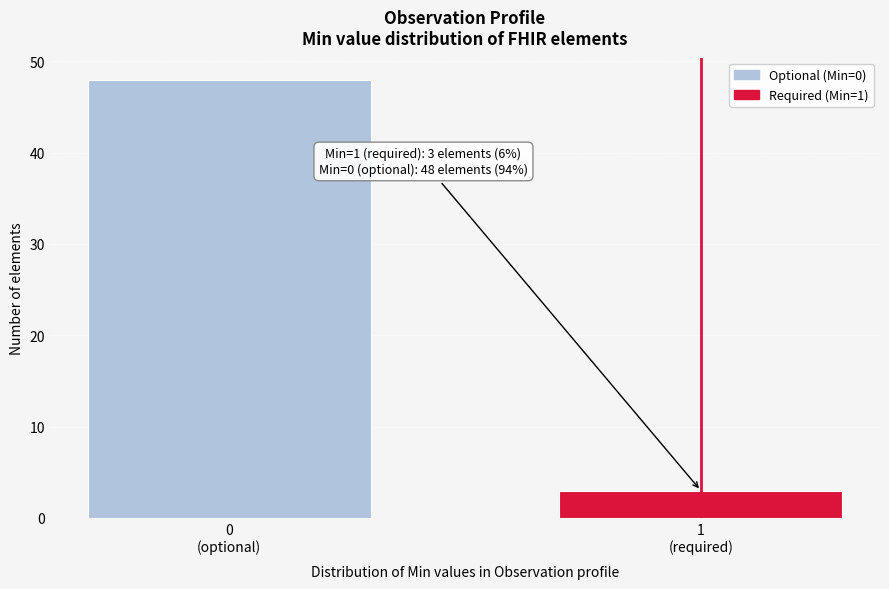

Reading right to left, transcribe all the data shown in this chart.

3	48